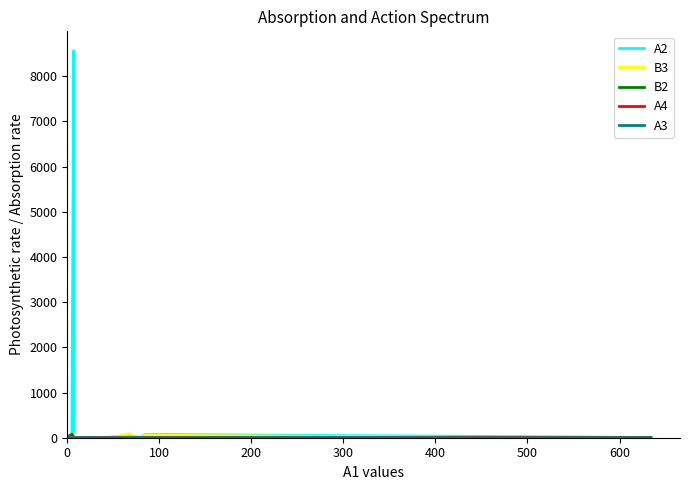

Reading right to left, what are all the values shown in this chart?

A2: 5	27	73	9	6	32	9	0	2	7	8563	3	7	5	3	47	10	7	32	57
B3: 4	2	57	9	2	87	4	5	8	2	84	42	8	4	67	6	8	7	2	1
B2: 5	2	0	6	0	4	9	3	7	7	1	4	4	3	0	1	58	3	9	9
A4: 1	6	4	7	9	9	8	8	6	3	9	79	5	2	3	9	2	8	6	4
A3: 3	1	3	7	9	5	0	9	0	7	2	0	3	7	2	9	3	41	1	0